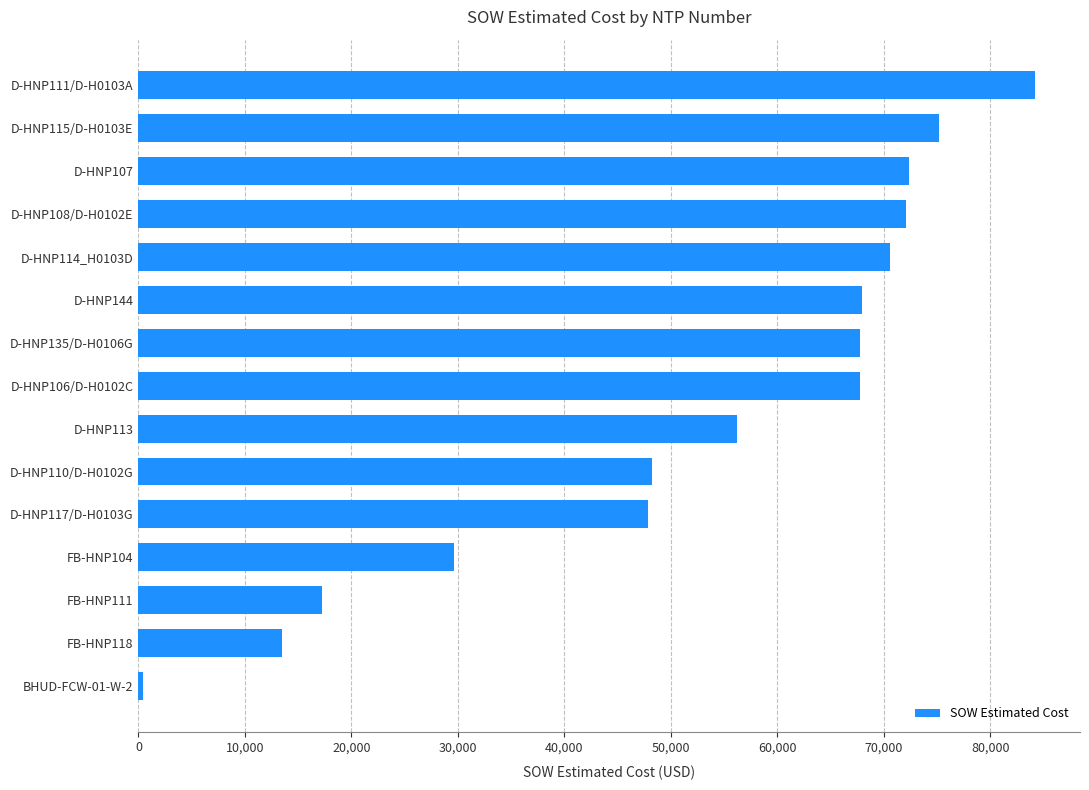

Approximately how many times larger is the value at D-HNP111/D-H0103A compared to D-HNP144?

1.2